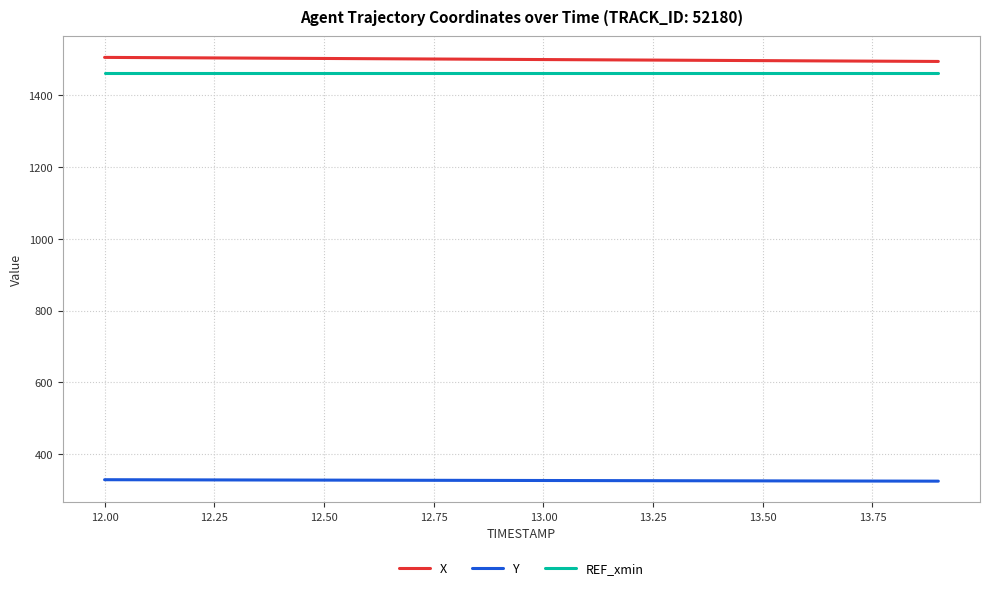

What is the sum of all Y values?

6531.7